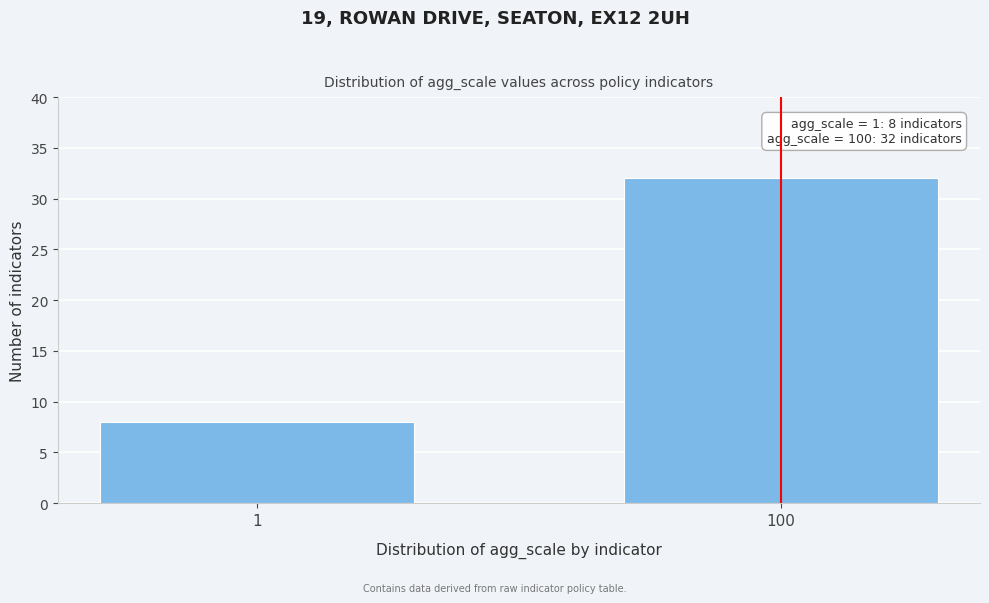

Reading left to right, what are all the values shown in this chart?

8	32